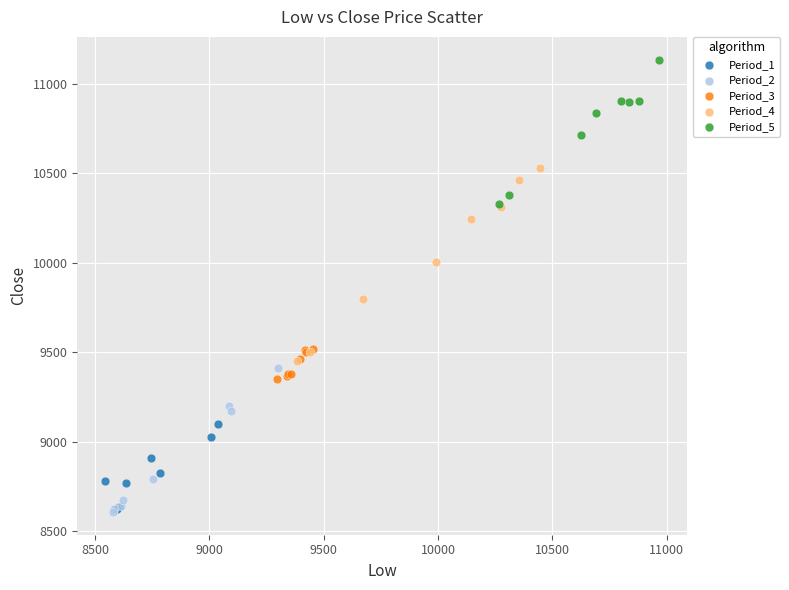

Which series contains the highest Y value?

Period_5